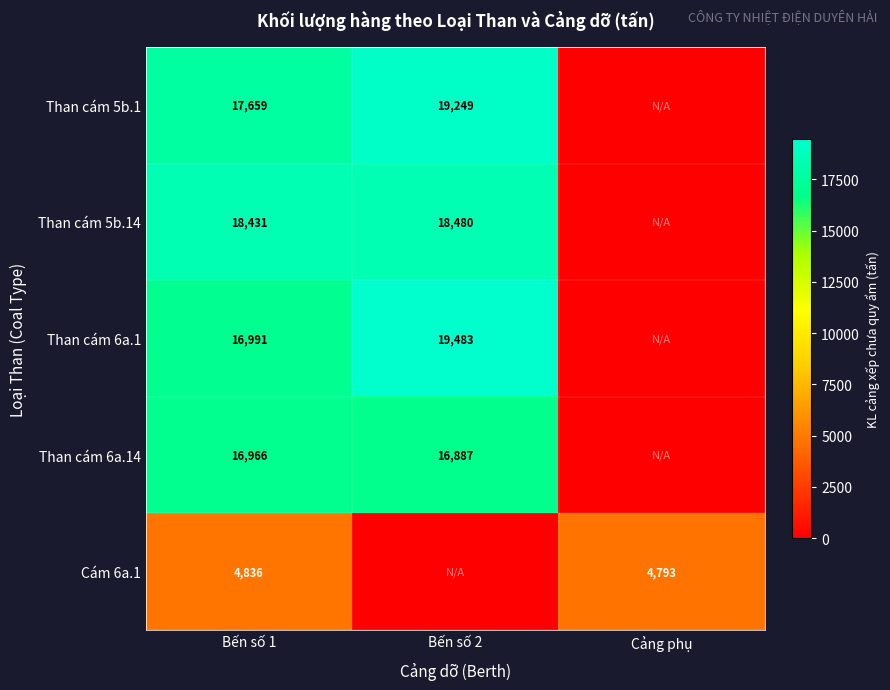

What is the sum of the Cám 6a.1 values at Bến số 1 and Cảng phụ?

9629